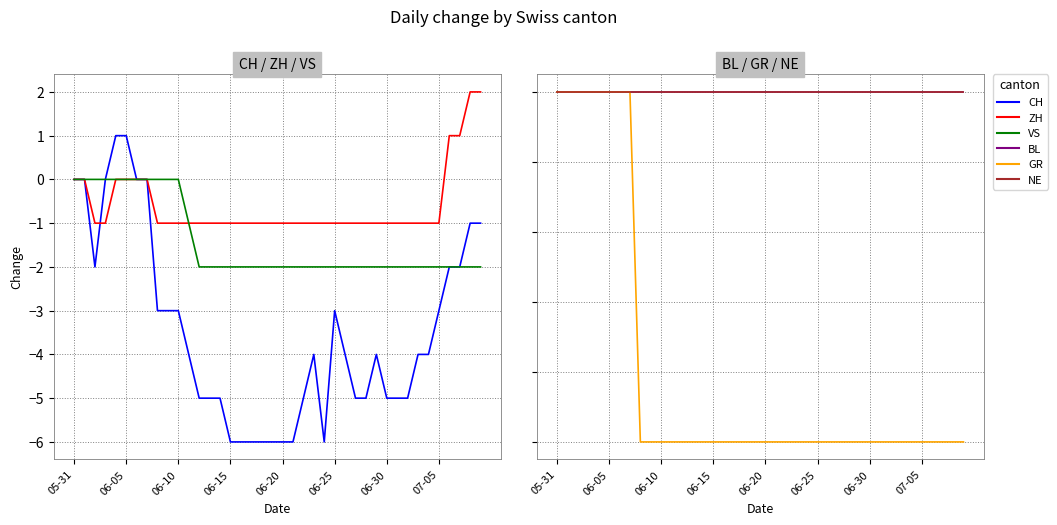

What is the spread (max minus min) of values at 38?

4